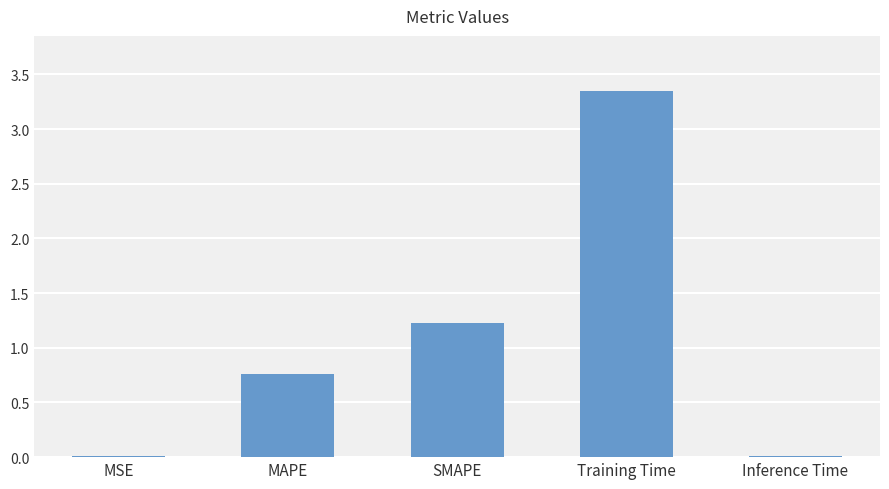

Read the value at SMAPE.

1.2